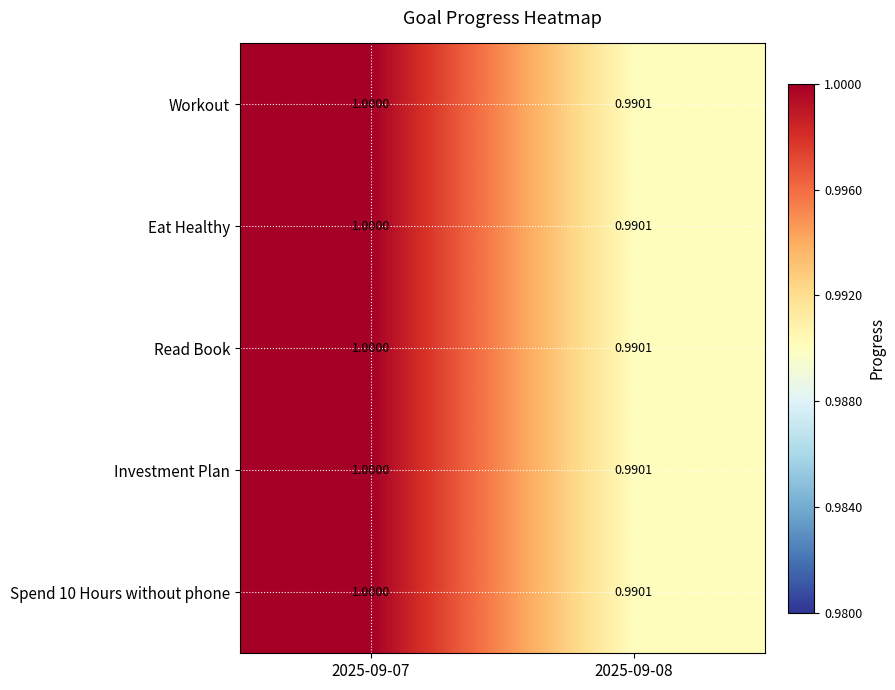

Is the value of Spend 10 Hours without phone at 2025-09-07 greater than the value of Investment Plan at 2025-09-08?

Yes